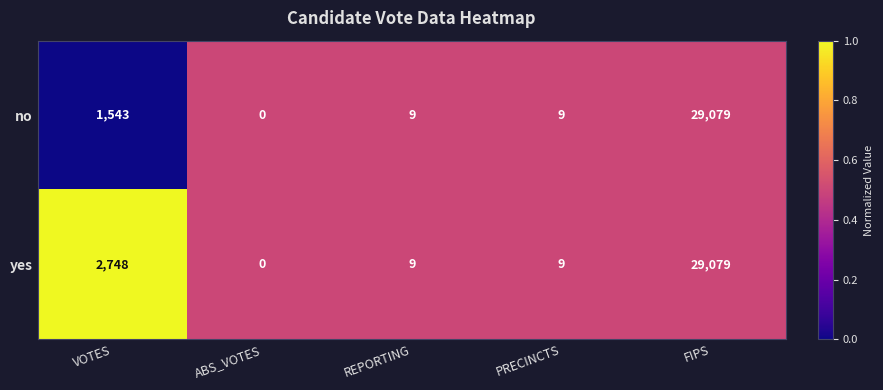

True or false: no has a value of -18812 at ABS_VOTES.

False